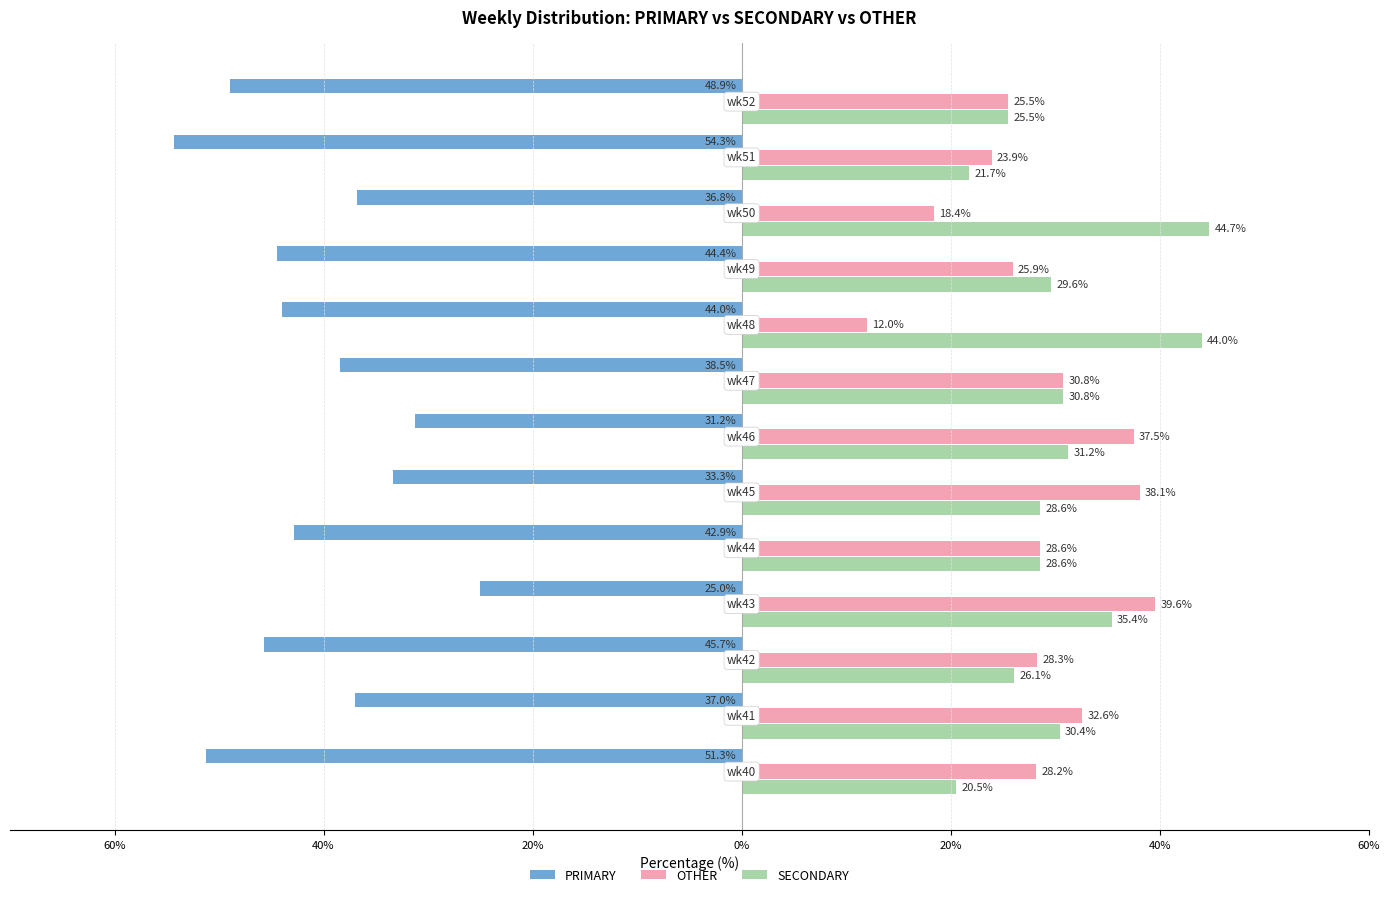

What are all the series names shown in the legend?

PRIMARY, OTHER, SECONDARY